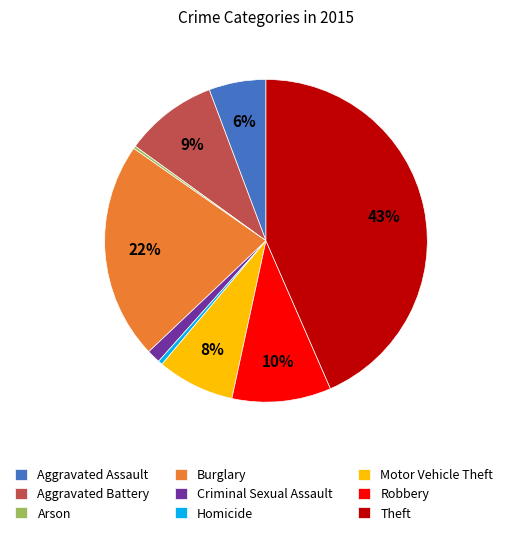

The Motor Vehicle Theft slice represents 8% of the pie. True or false?

True